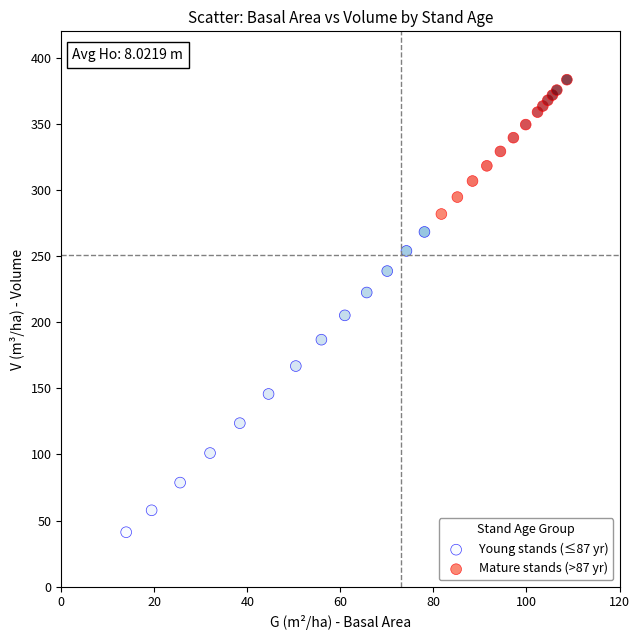

Which series contains the lowest Y value?

Young stands (≤87 yr)